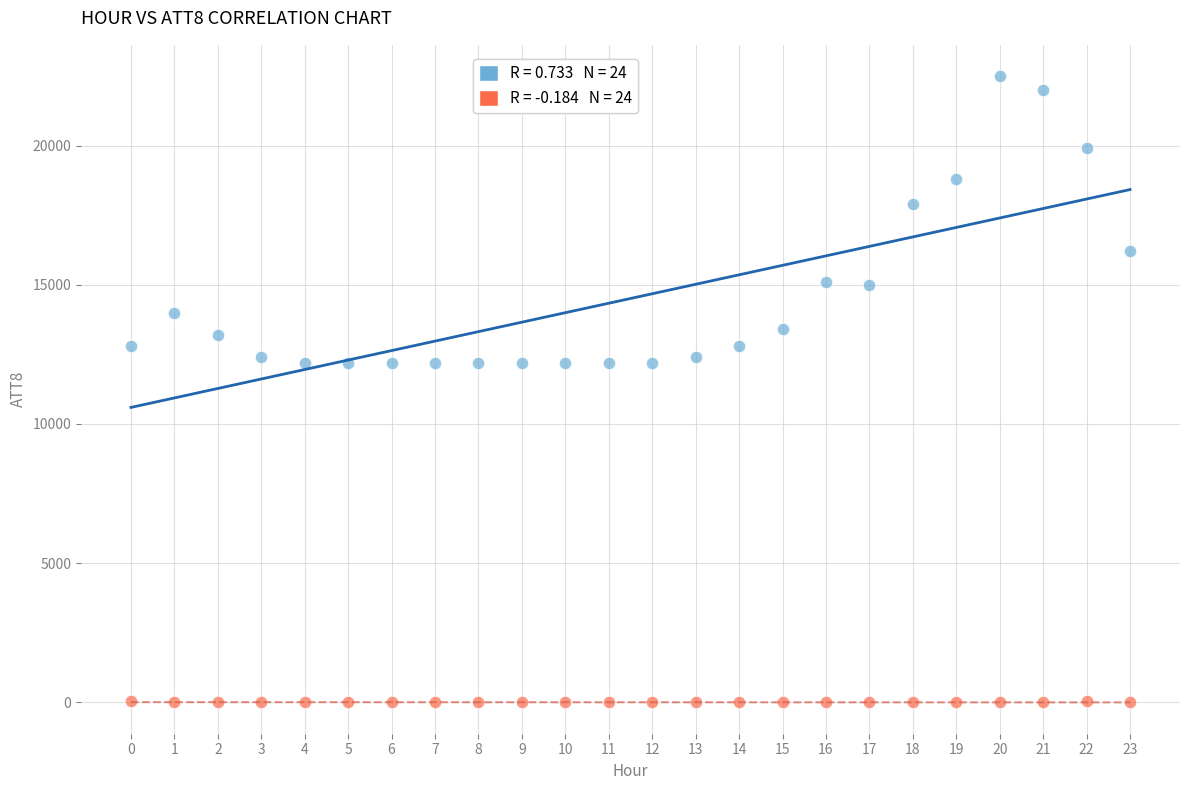

Across all data points, what is the range of Y values (max minus min)?

22510.0